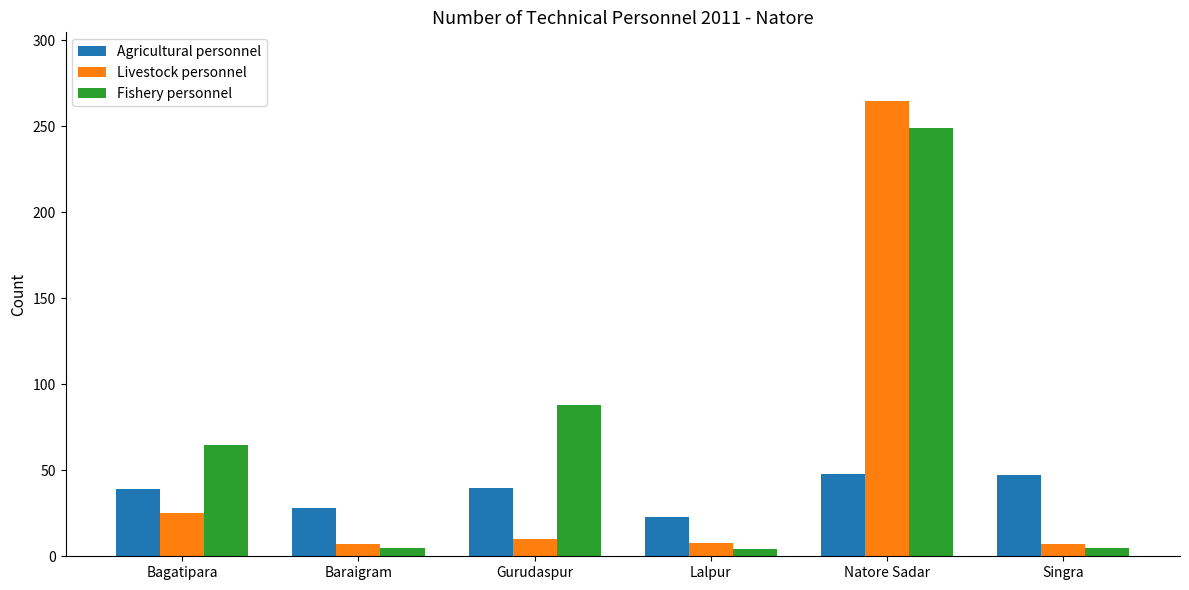

What value does the Livestock personnel series have at Gurudaspur, to the nearest 5?

10